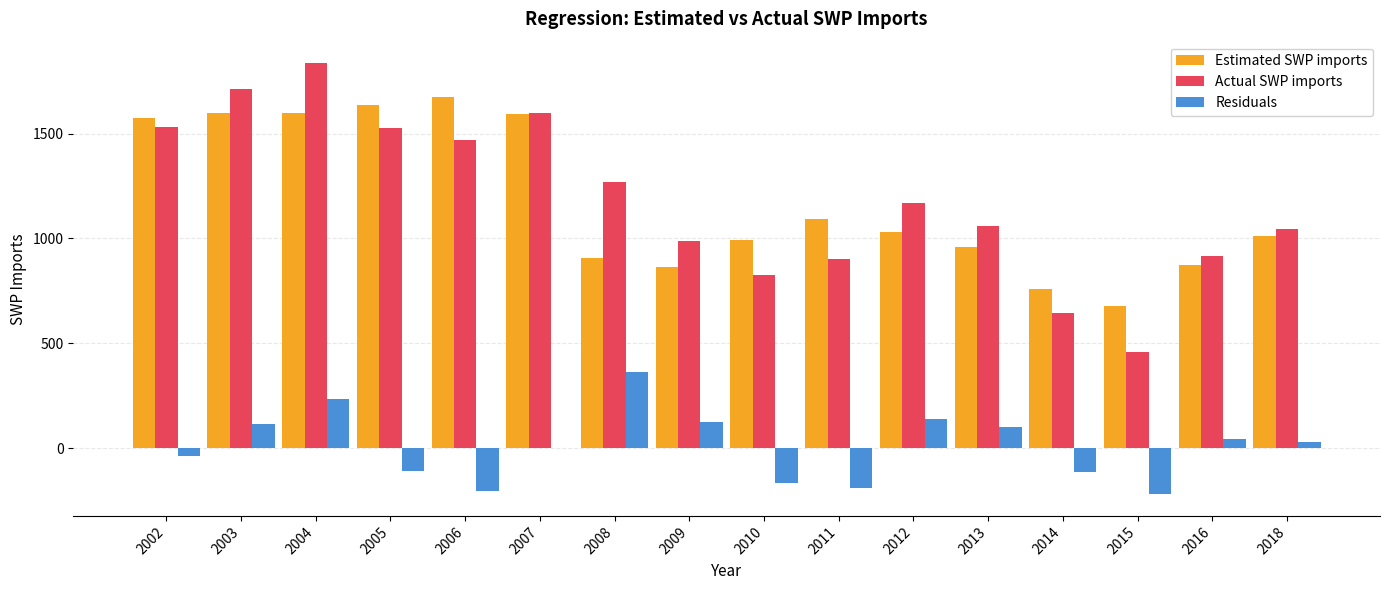

What is the maximum value for Actual SWP imports?

1836.2